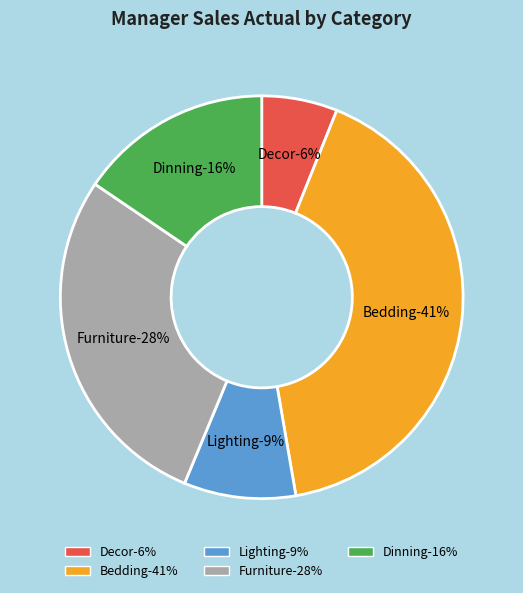

Does Lighting represent more than half of the total?

No